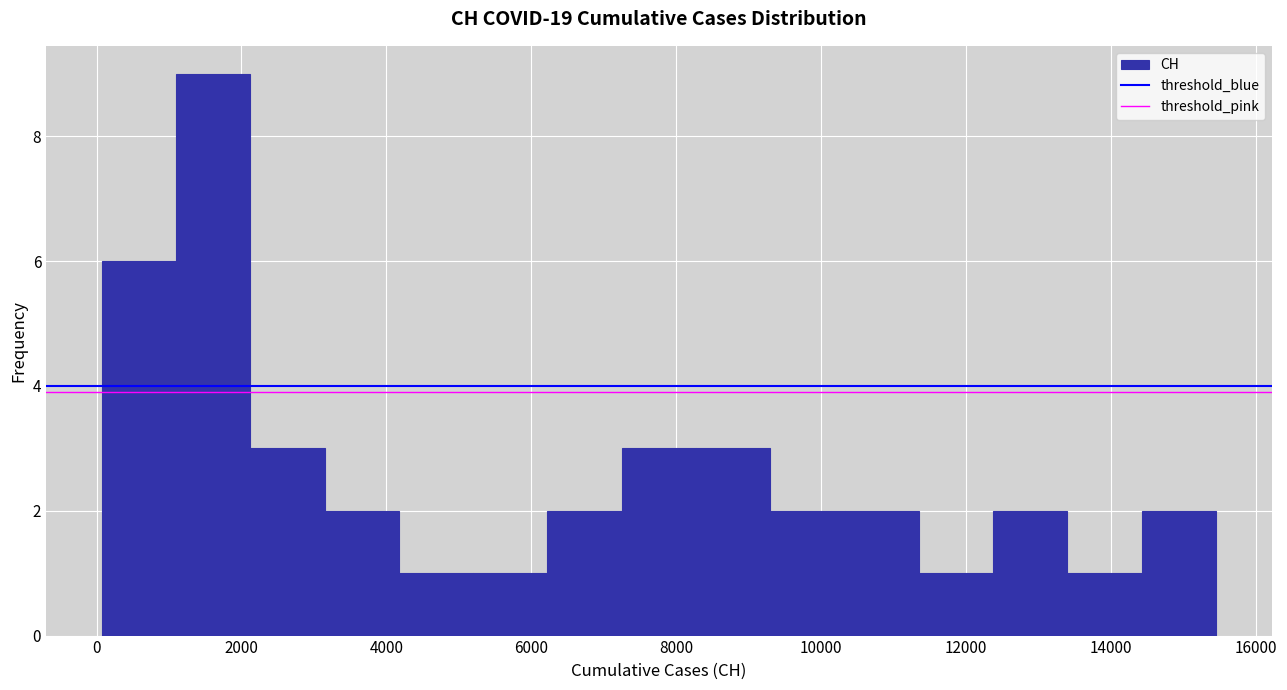

Reading left to right, transcribe this chart: for each bar, give the range it covers on the x-axis and its height. Neither the bar edges nor the heights are printed on the chart, so give them approximately, as read against the axes.

0 to 1000: 6
1000 to 2200: 9
2200 to 3200: 3
3200 to 4200: 2
4200 to 5200: 1
5200 to 6200: 1
6200 to 7200: 2
7200 to 8200: 3
8200 to 9200: 3
9200 to 10400: 2
10400 to 11400: 2
11400 to 12400: 1
12400 to 13400: 2
13400 to 14400: 1
14400 to 15400: 2